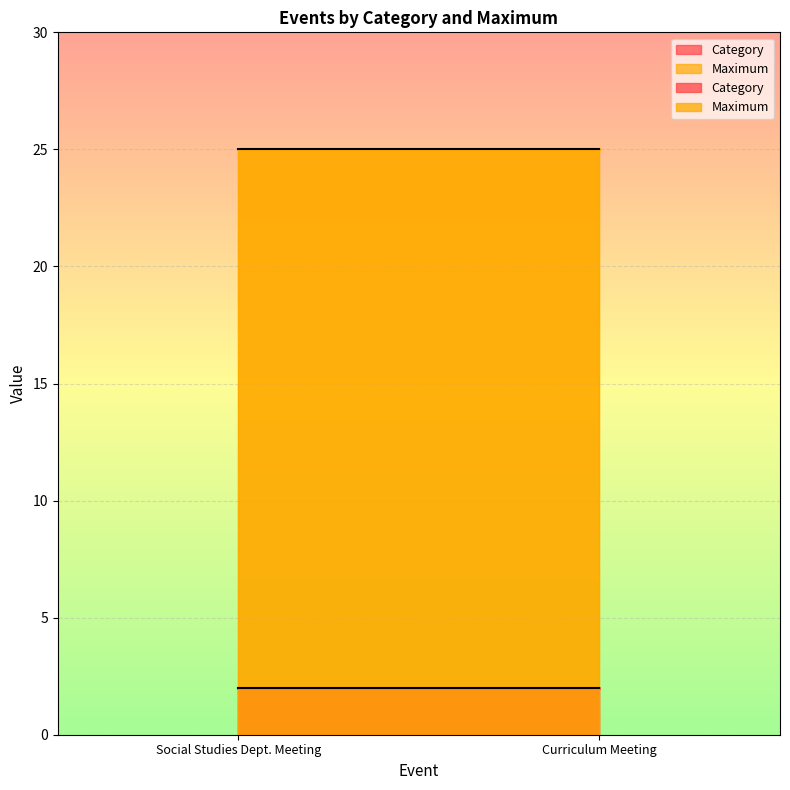

Between Curriculum Meeting and Social Studies Dept. Meeting, which is larger?

Curriculum Meeting